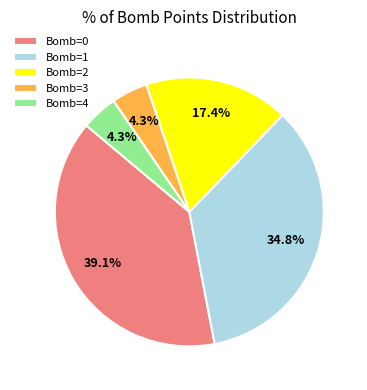

What is the largest slice in the pie chart?

Bomb=0